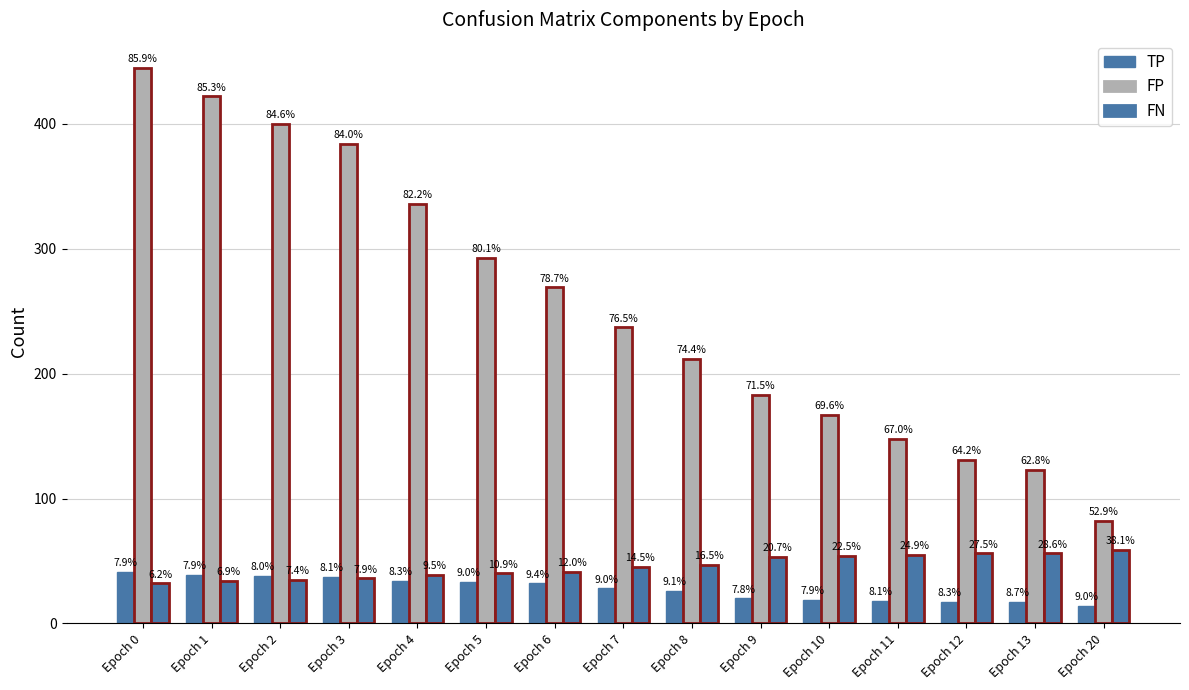

Which series has the widest spread of values?

FP